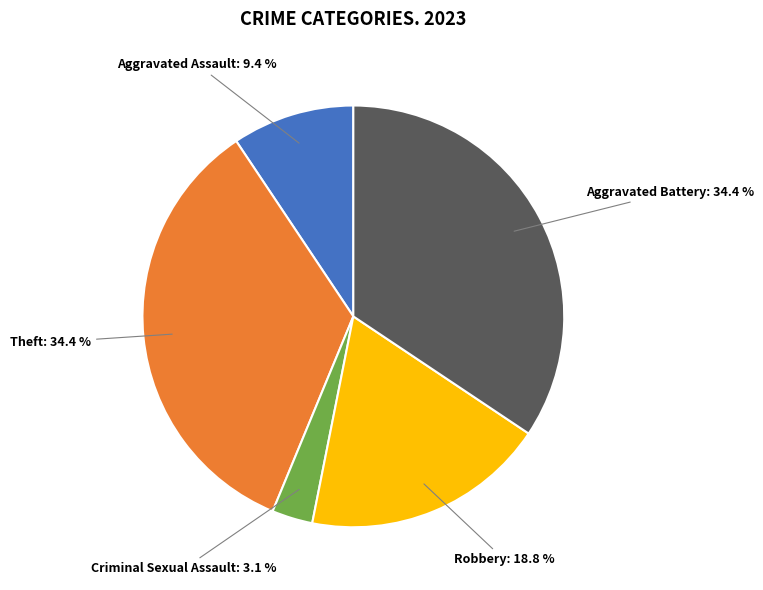

Is there a majority slice in this chart?

No